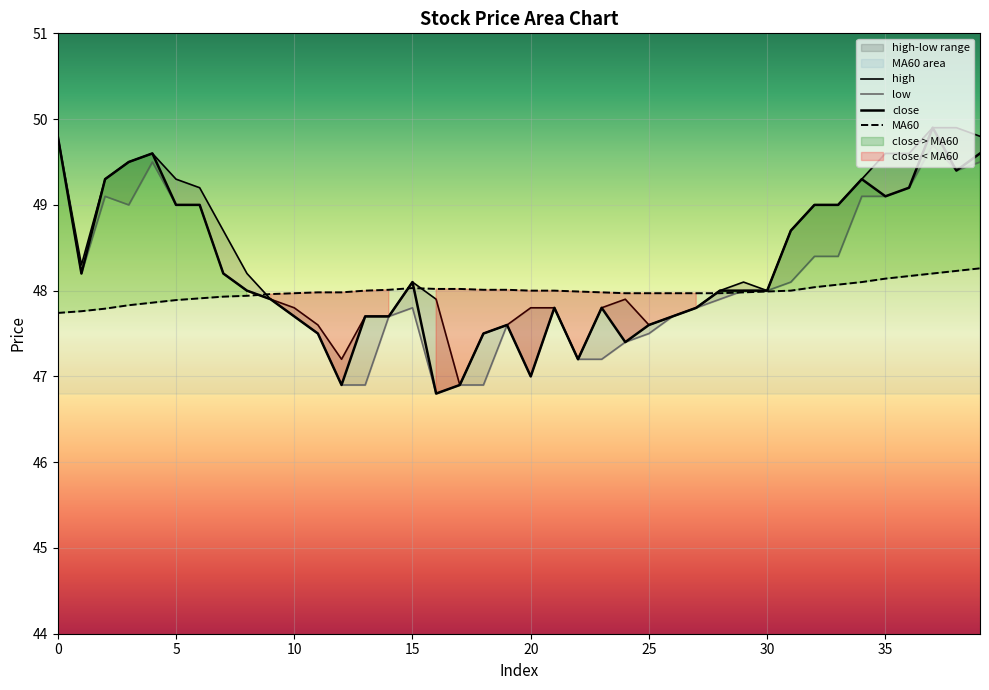

Between 0 and 29, which series saw the biggest shift?

close